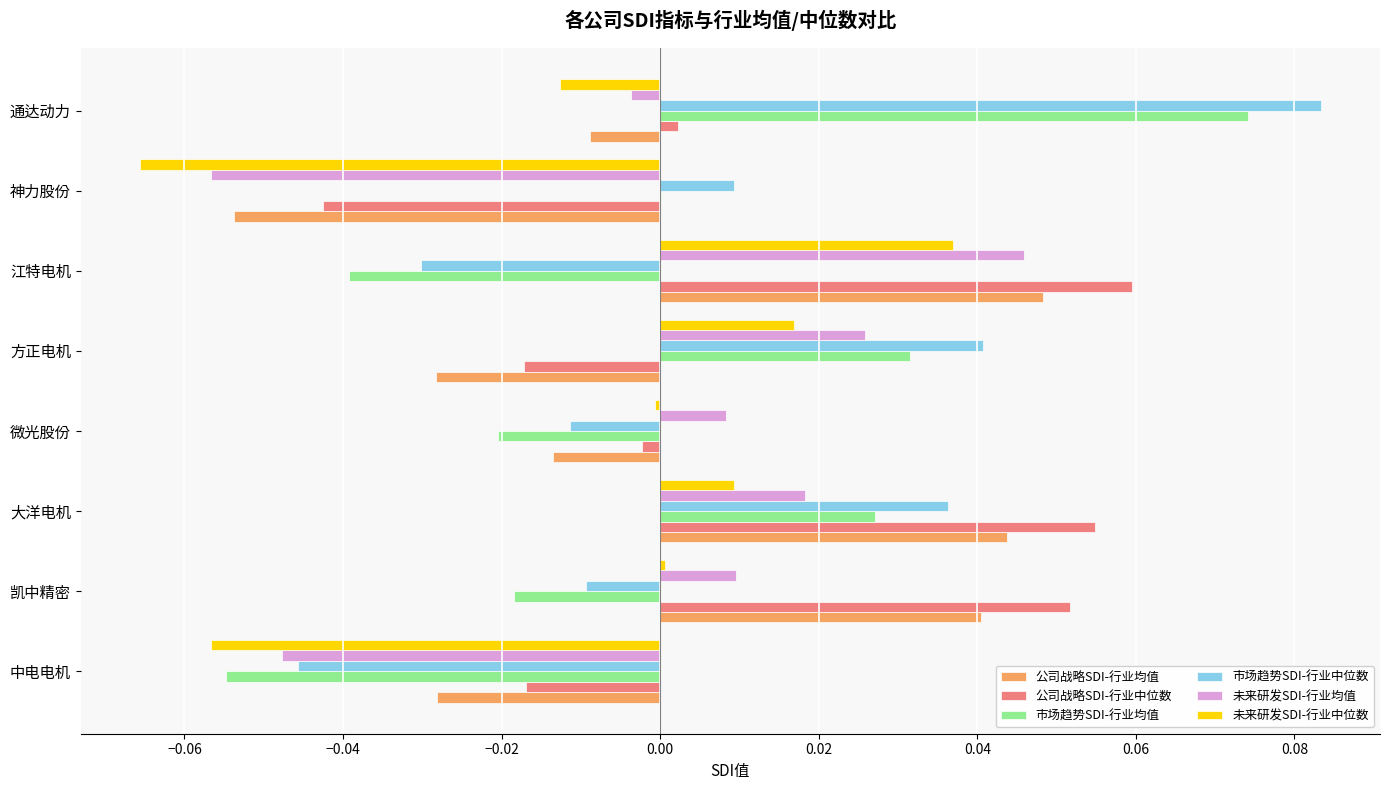

The 市场趋势SDI-行业中位数 series shows 0.0 at 方正电机. True or false?

True